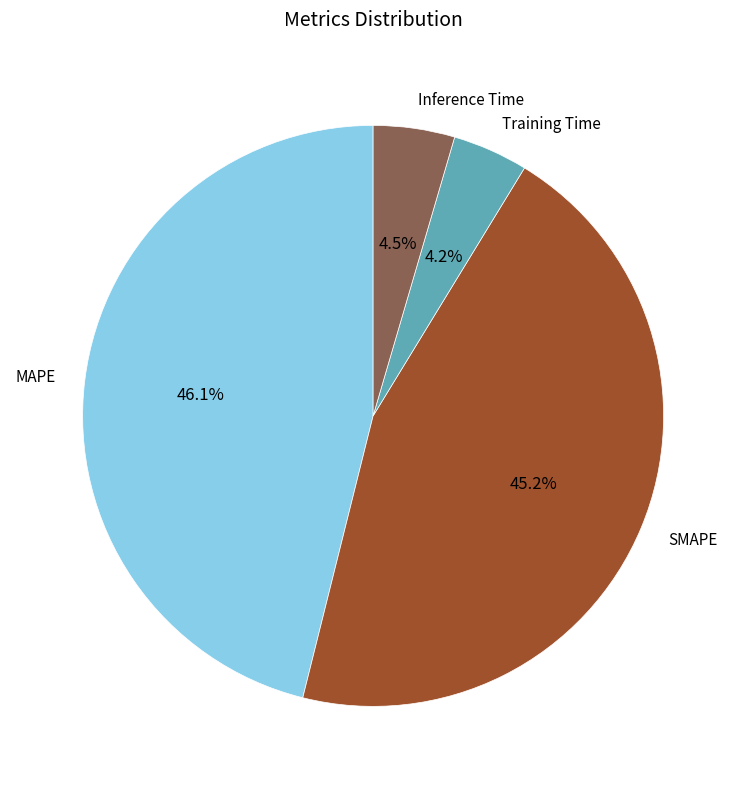

Which category has the biggest portion of the pie?

MAPE